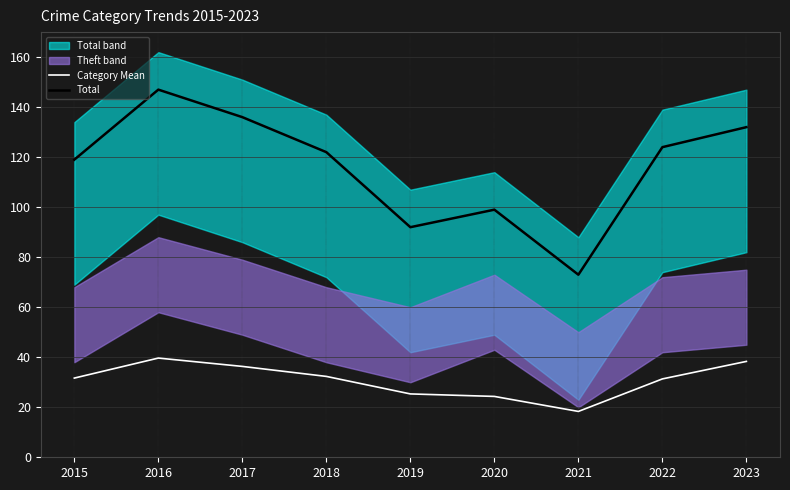

Reading left to right, extract all data points from this chart.

Category Mean: 31.7	39.7	36.3	32.3	25.3	24.3	18.3	31.3	38.3
Total: 119.0	147.0	136.0	122.0	92.0	99.0	73.0	124.0	132.0